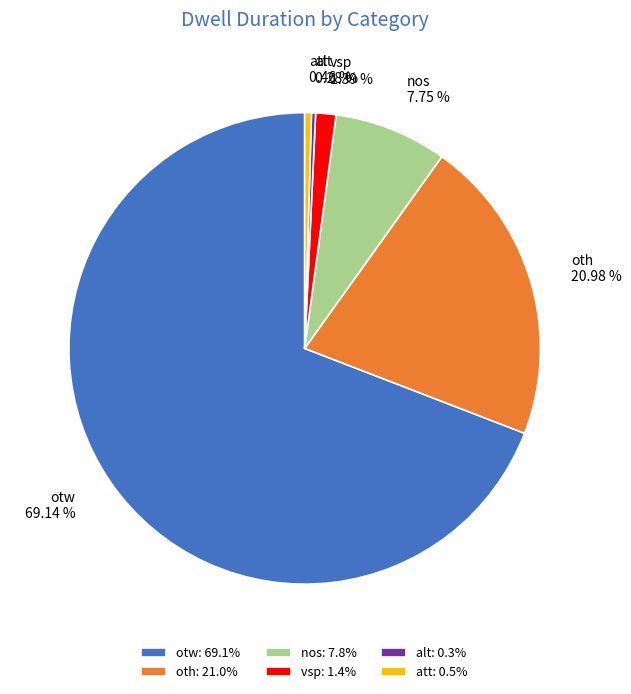

To the nearest percent, what is the difference between the alt and oth slice percentages?

21%